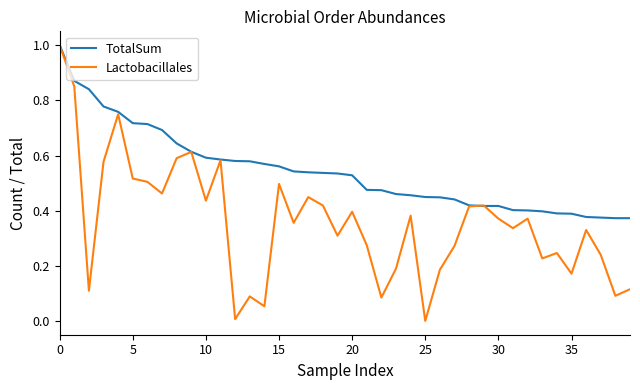

What is the greatest value displayed?

1.0